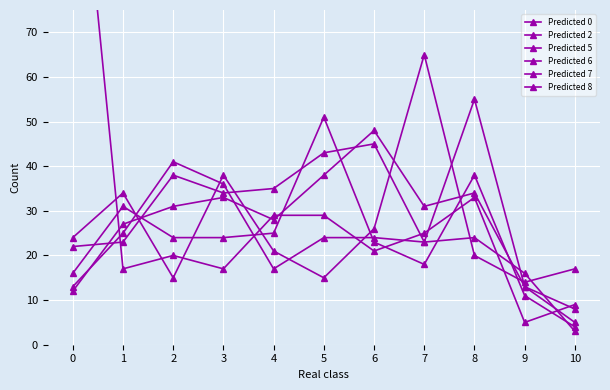

What are all the series names shown in the legend?

Predicted 0, Predicted 2, Predicted 5, Predicted 6, Predicted 7, Predicted 8